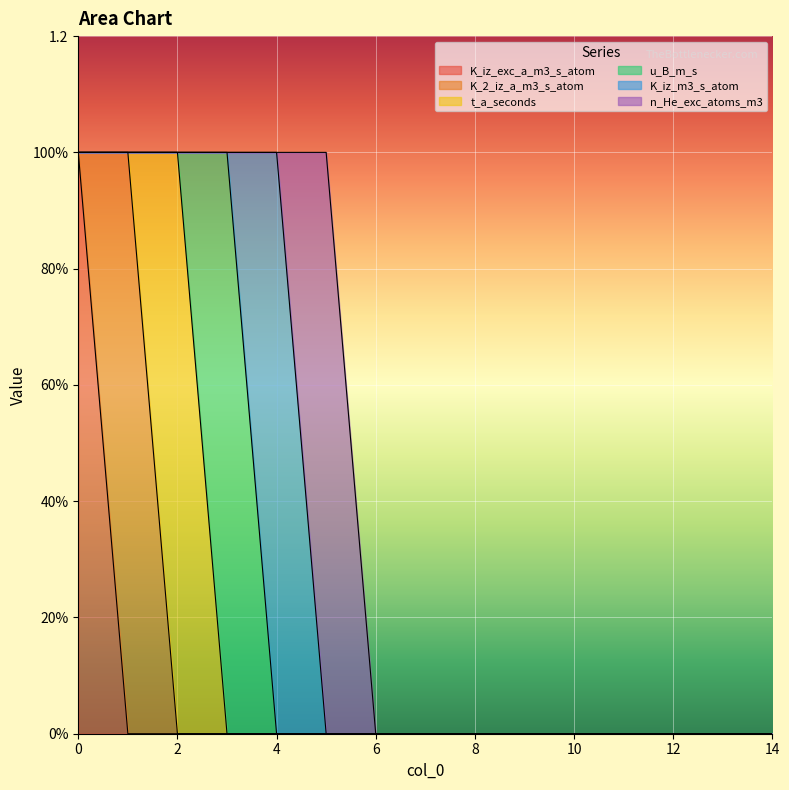

Which series changed the most between 2 and 12?

t_a_seconds